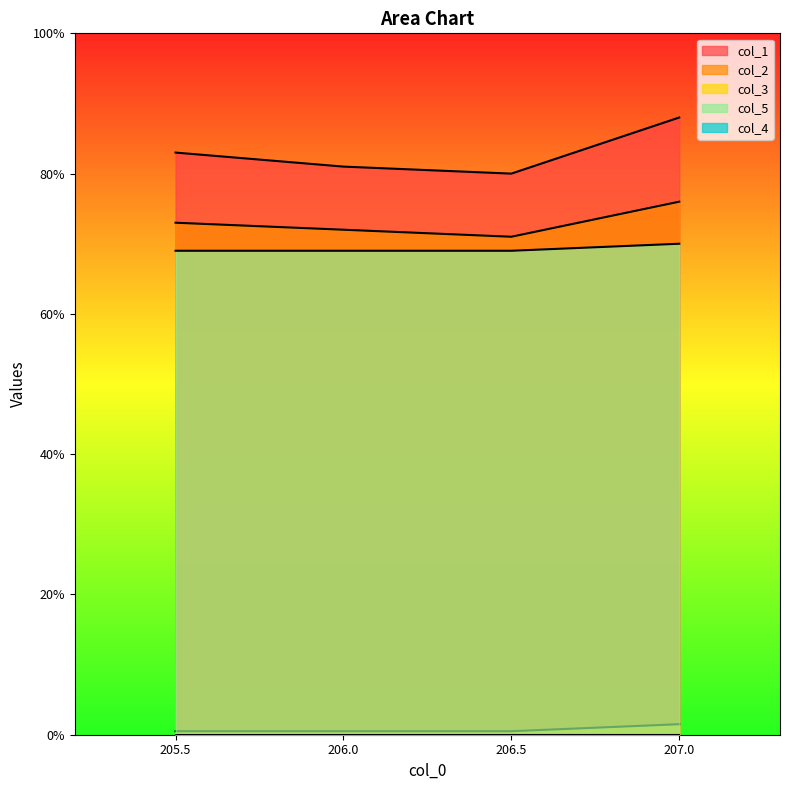

Reading right to left, what are all the values shown in this chart?

col_1: 207.0=88.0	206.5=80.0	206.0=81.0	205.5=83.0
col_2: 207.0=76.0	206.5=71.0	206.0=72.0	205.5=73.0
col_3: 207.0=1.5	206.5=0.5	206.0=0.5	205.5=0.5
col_5: 207.0=70.0	206.5=69.0	206.0=69.0	205.5=69.0